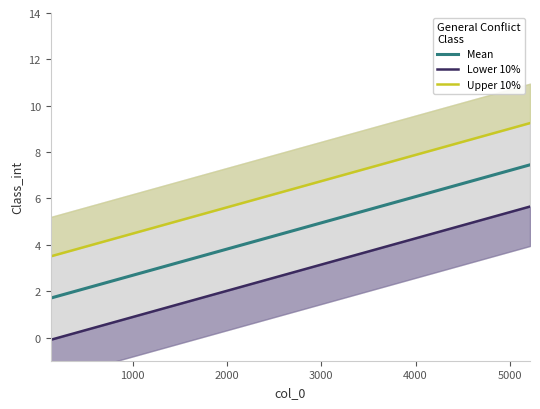

What is the value of the Upper 10% point at the 19th from the left?

6